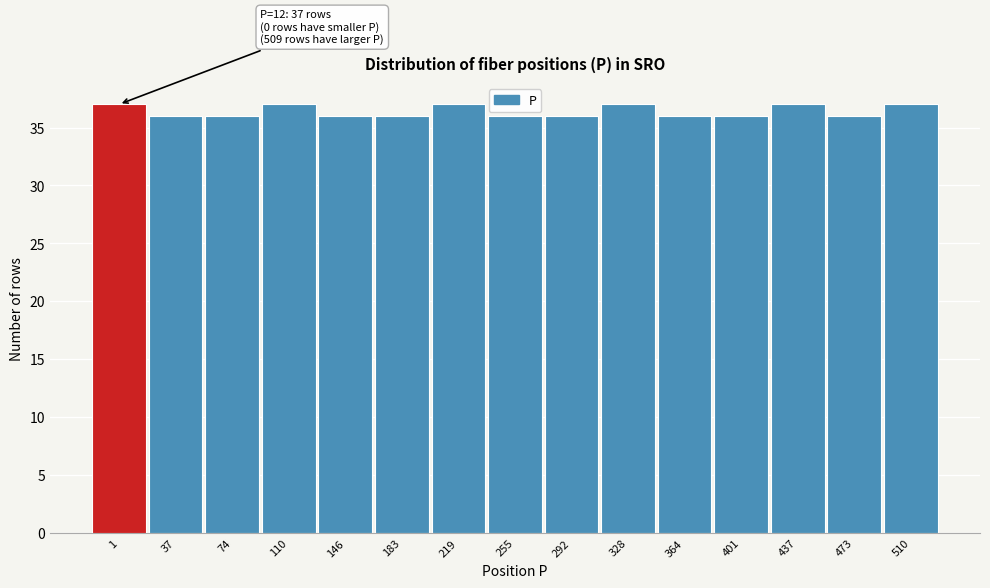

Reading right to left, extract all data points from this chart.

37	36	37	36	36	37	36	36	37	36	36	37	36	36	37